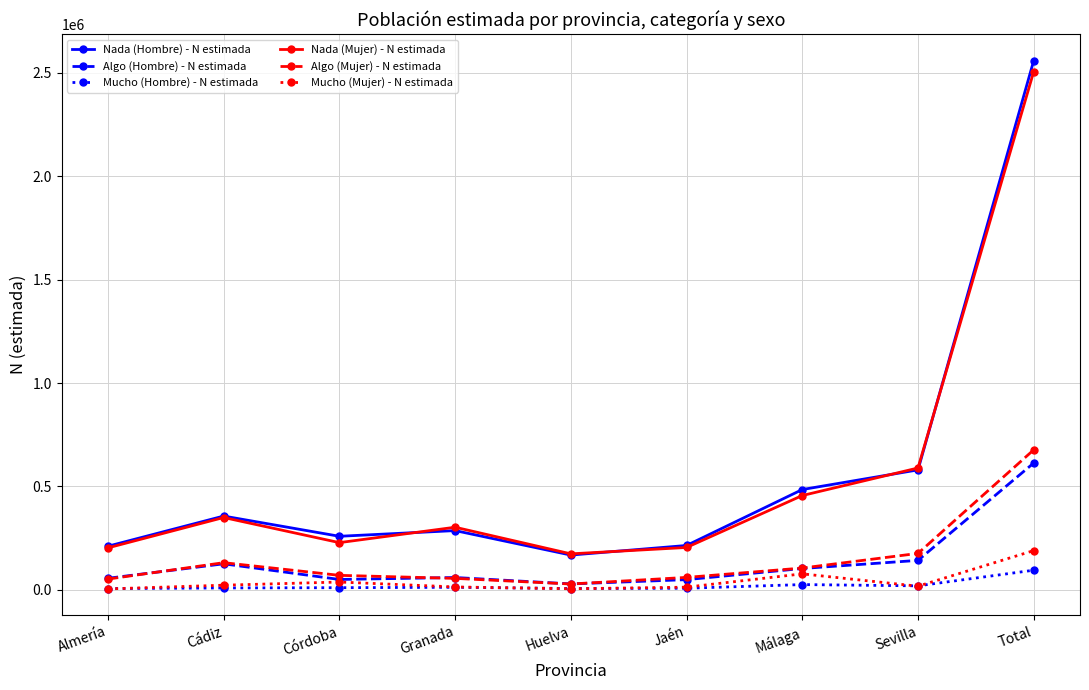

What is the spread (max minus min) of values at Sevilla?

571865